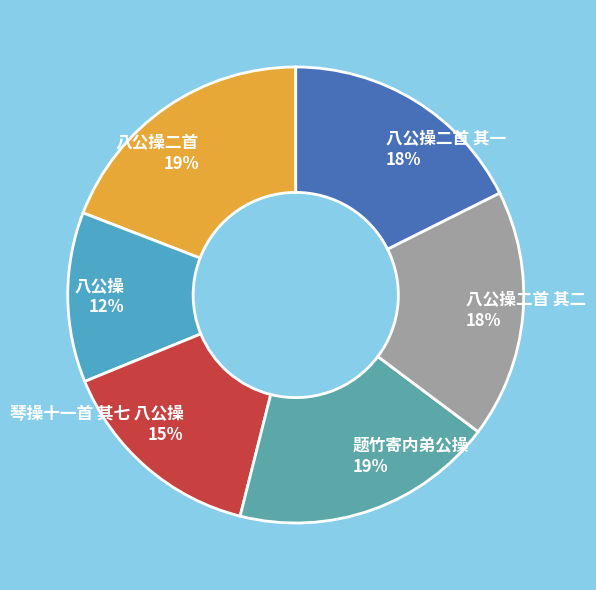

Is the sum of 八公操二首 其二 18% and 八公操 12% greater than half?

No